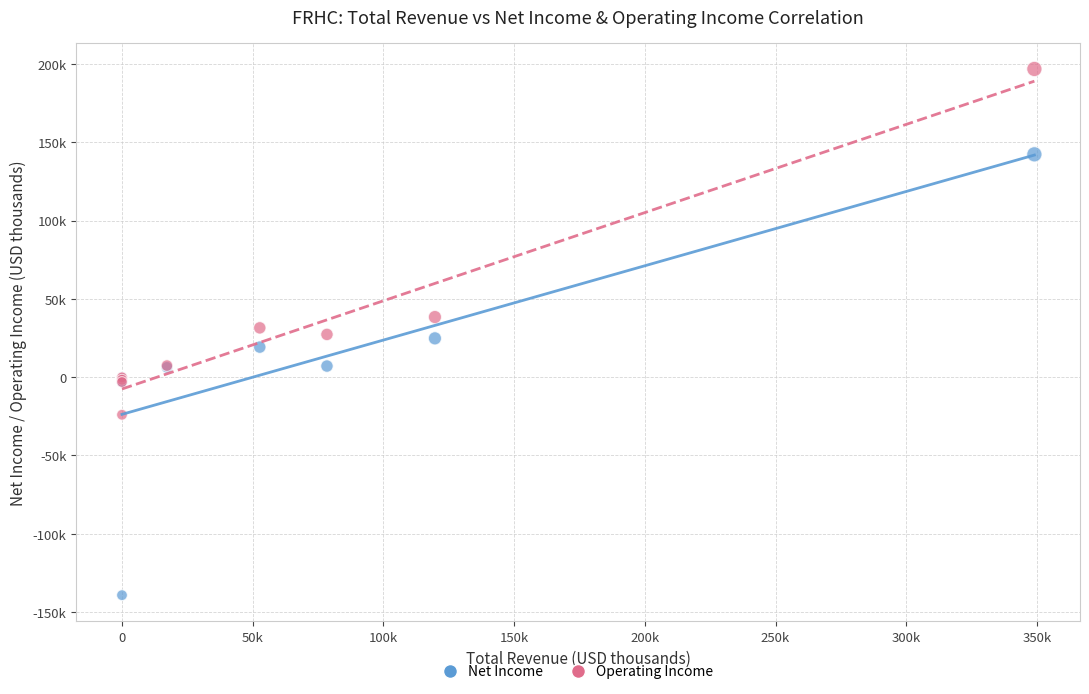

Which series has the widest spread of Y values?

Net Income